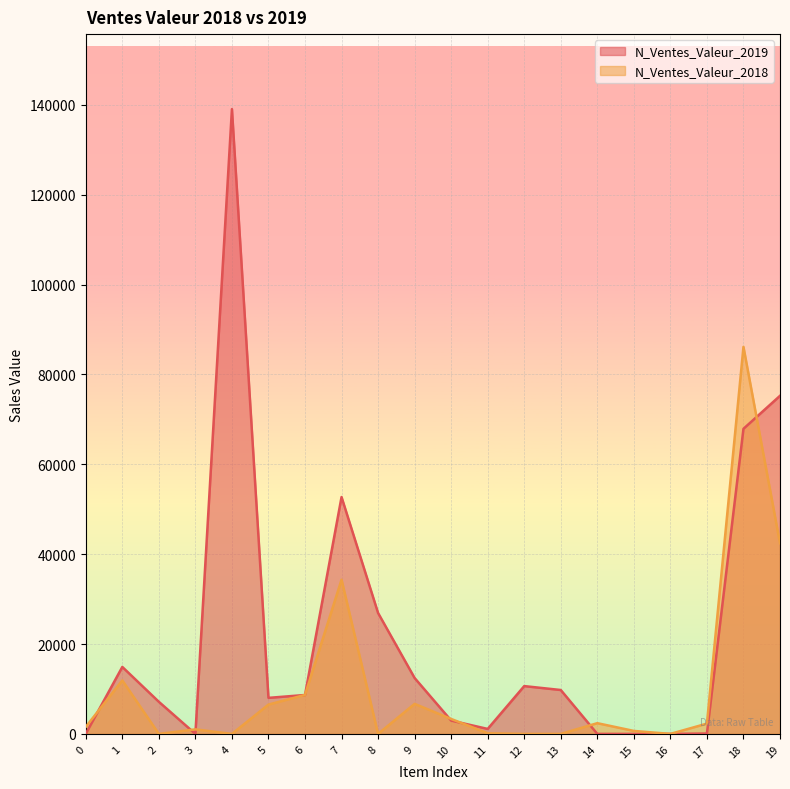

Where do N_Ventes_Valeur_2019 and N_Ventes_Valeur_2018 first cross each other?

0 and 1